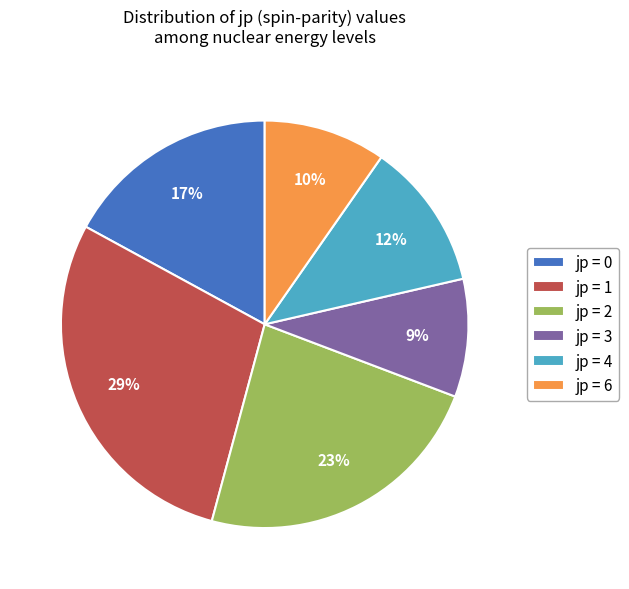

Combined, do jp = 3 and jp = 4 account for over 50%?

No